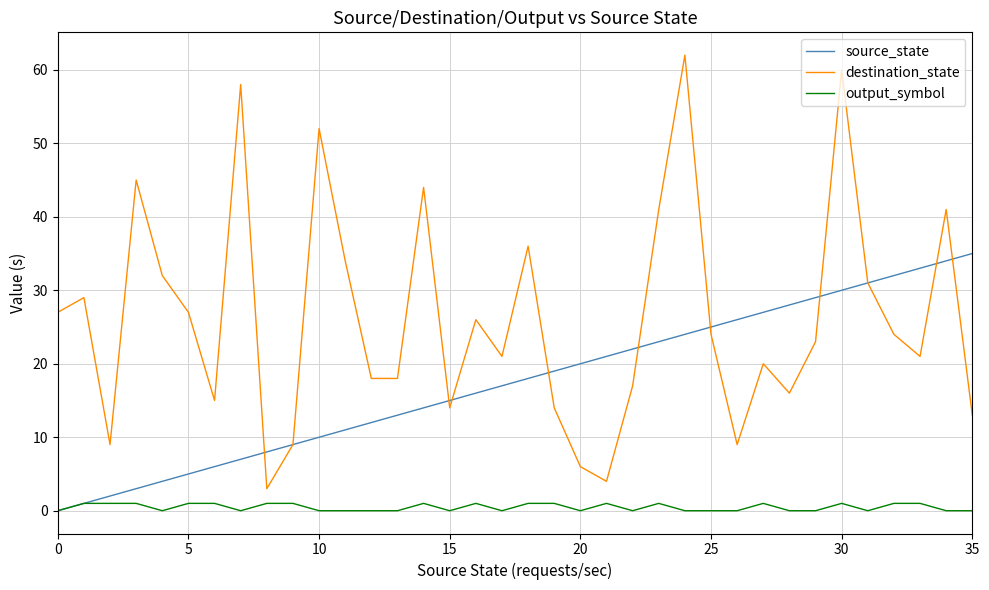

Rank the series by their maximum value, from lowest to highest.

output_symbol, source_state, destination_state